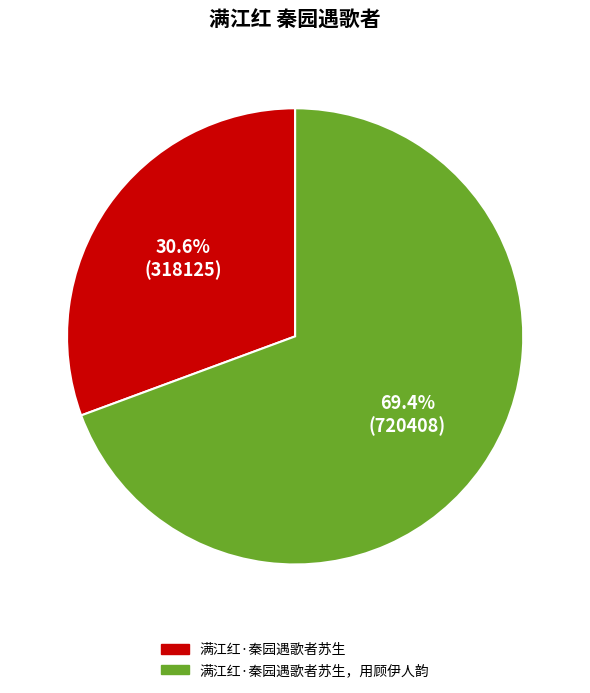

Does any single category account for the majority?

Yes